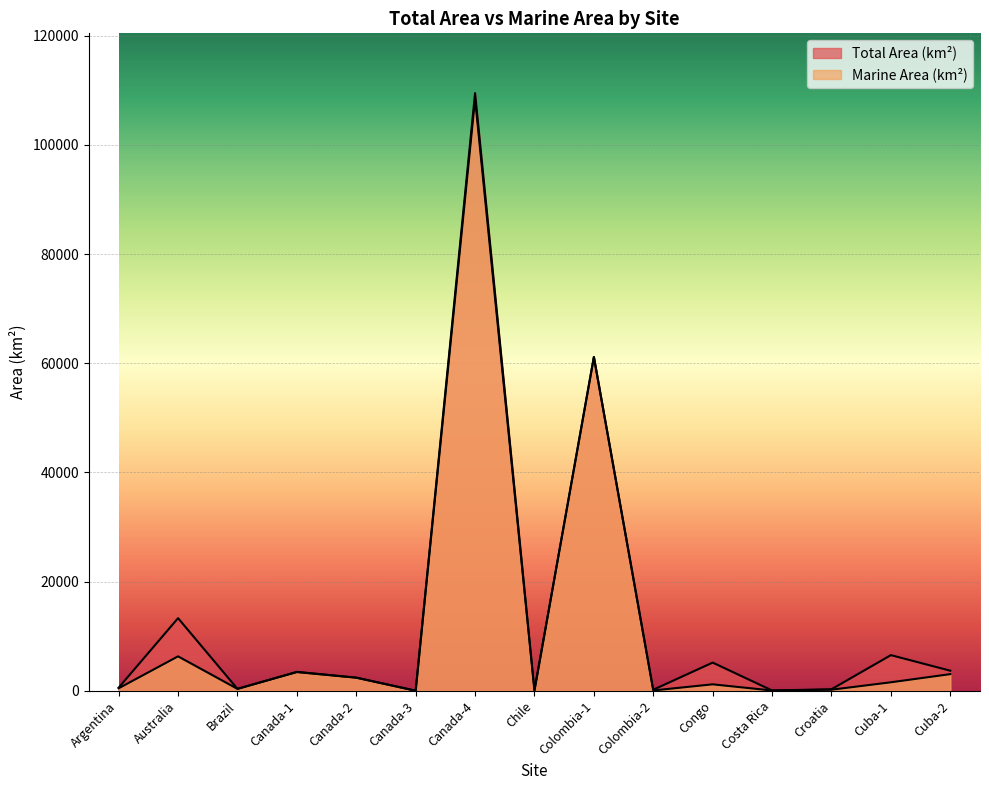

How many values in the Marine Area (km2) series are below 1185?

7